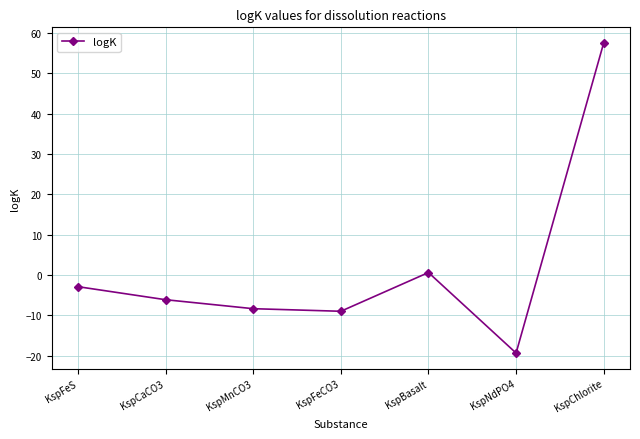

At which category does the chart reach its minimum across all series?

KspNdPO4